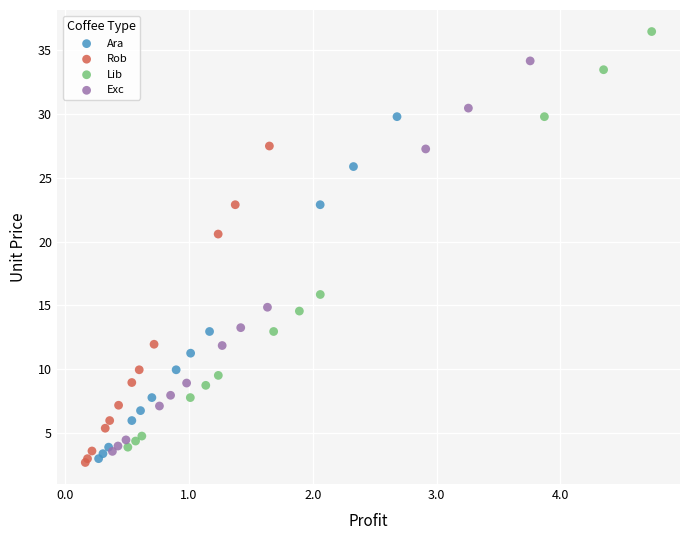

Which series has the largest Y range (max minus min)?

Lib